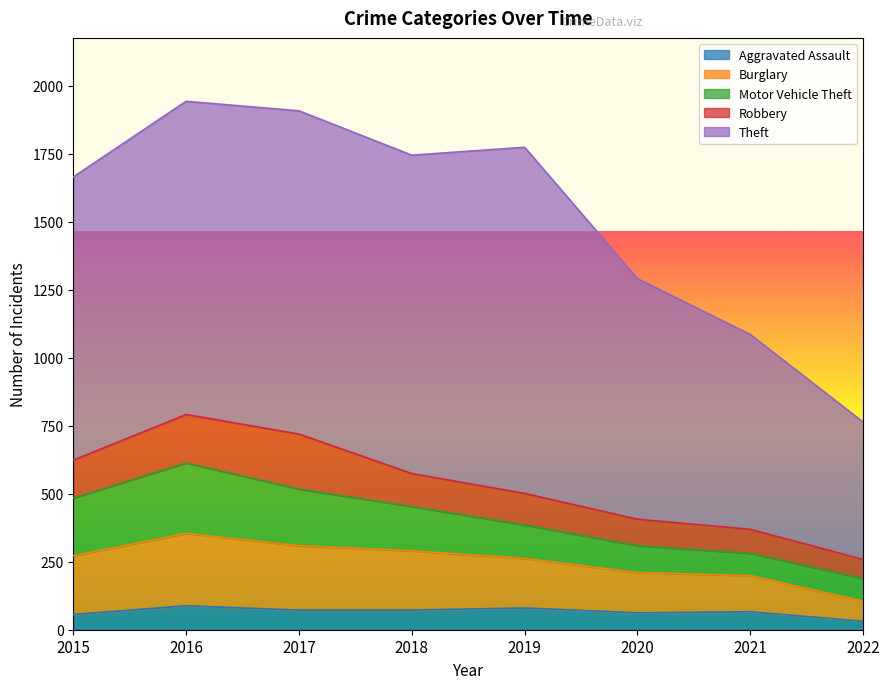

The Theft series shows 447 at 2021. True or false?

False